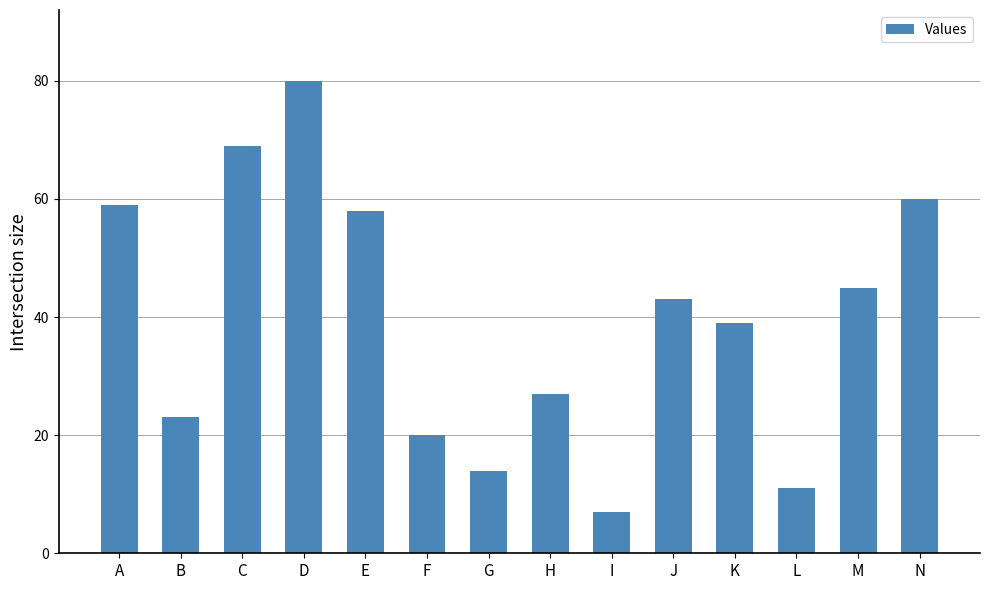

Which has a higher value, C or A?

C